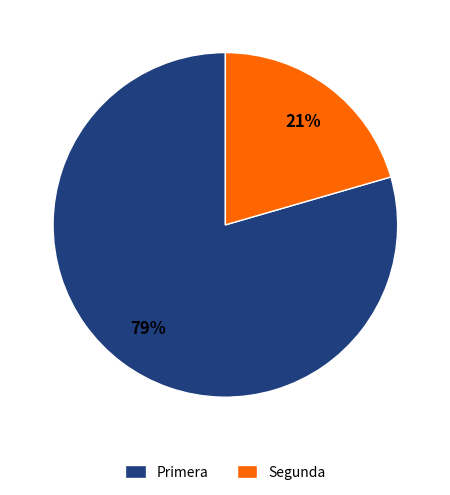

Is the sum of Segunda and Primera greater than half?

Yes